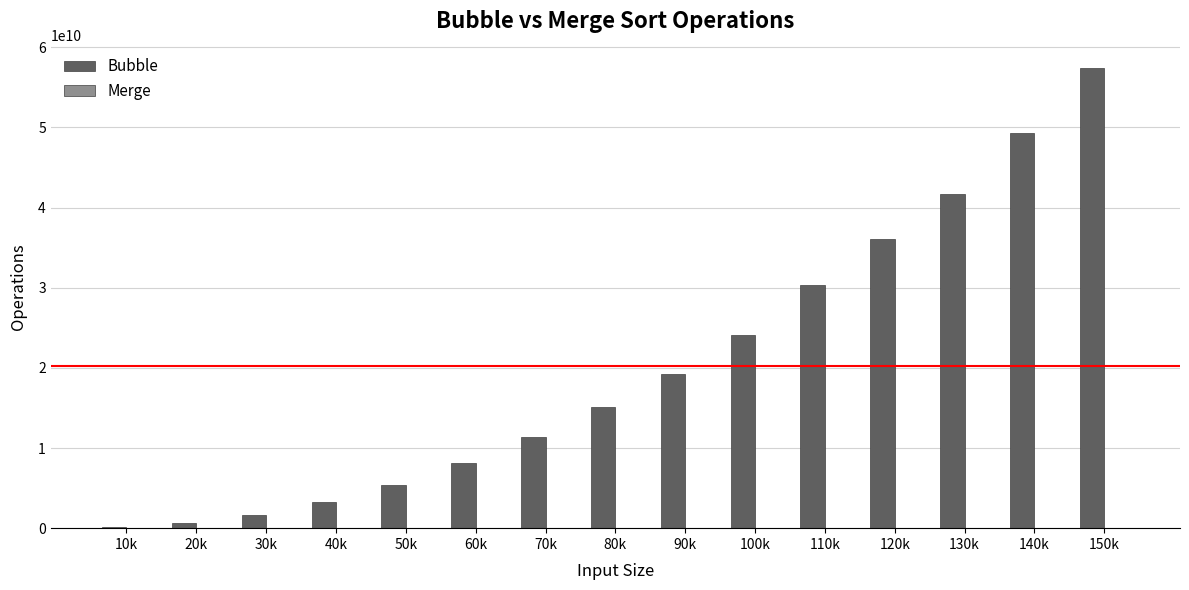

Which series changed the most between 20k and 130k?

Bubble